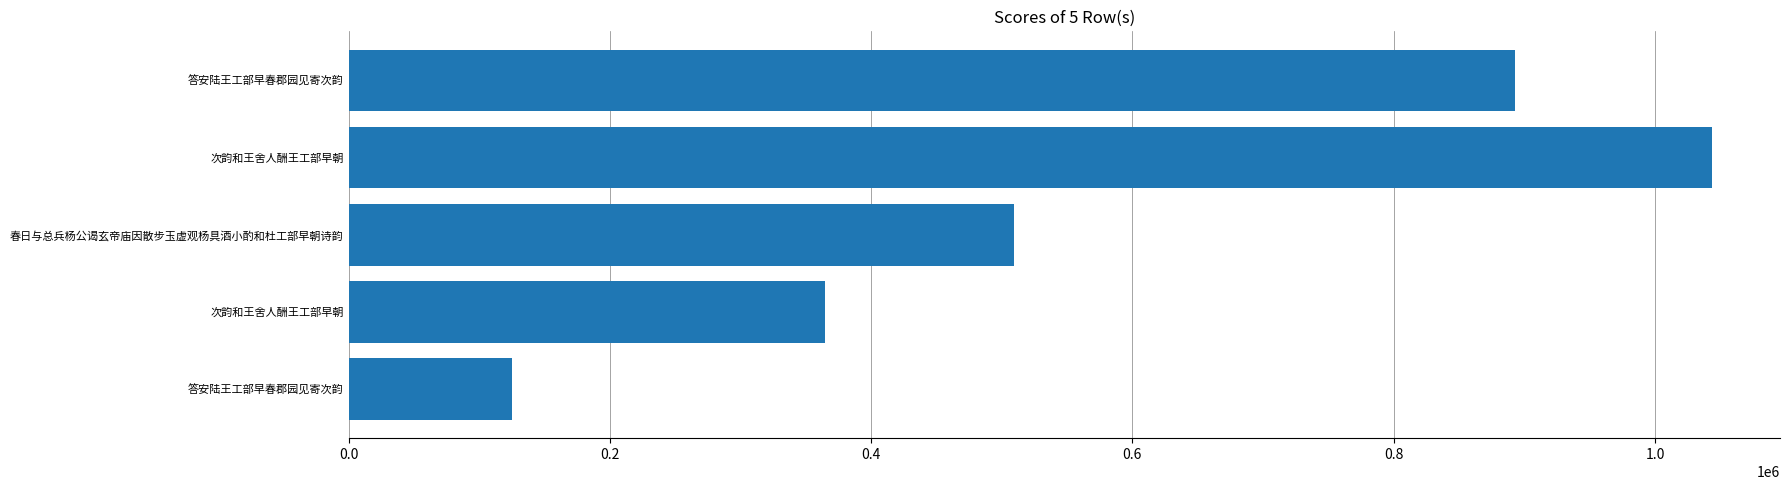

What is the minimum value shown in the chart?

124922